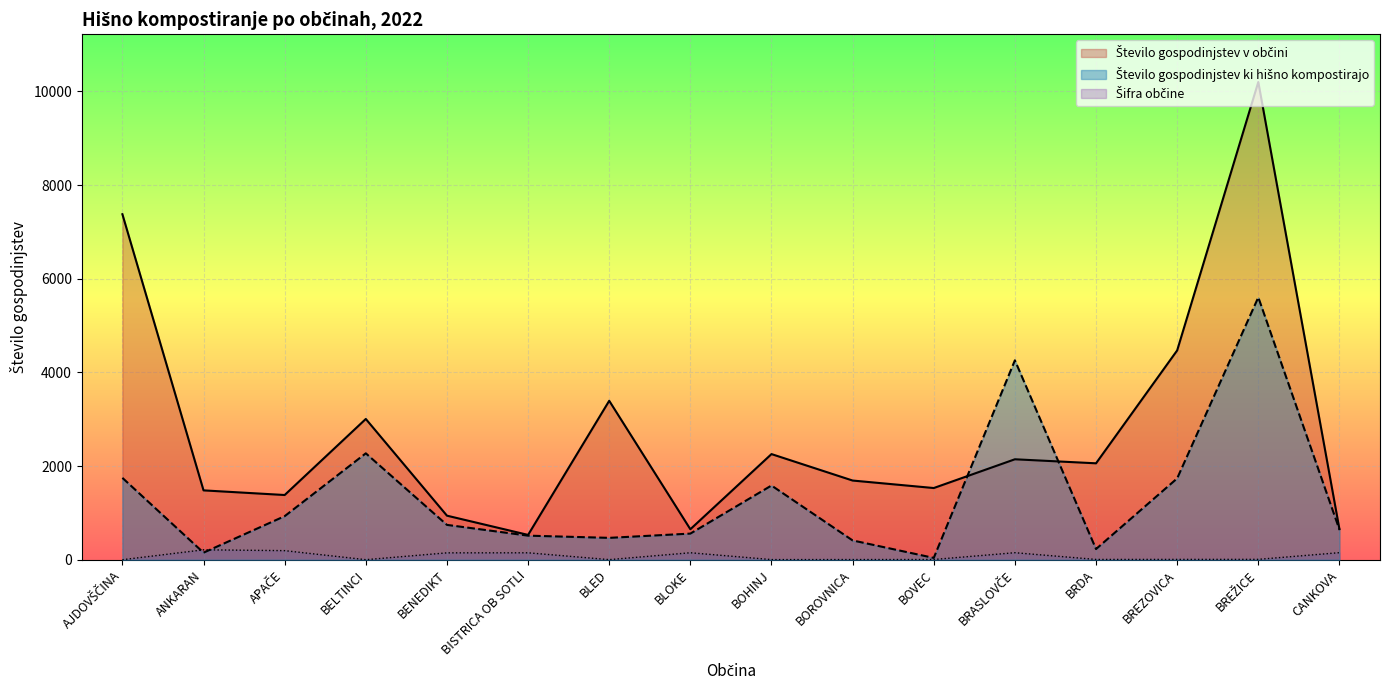

What position from the right is CANKOVA?

1